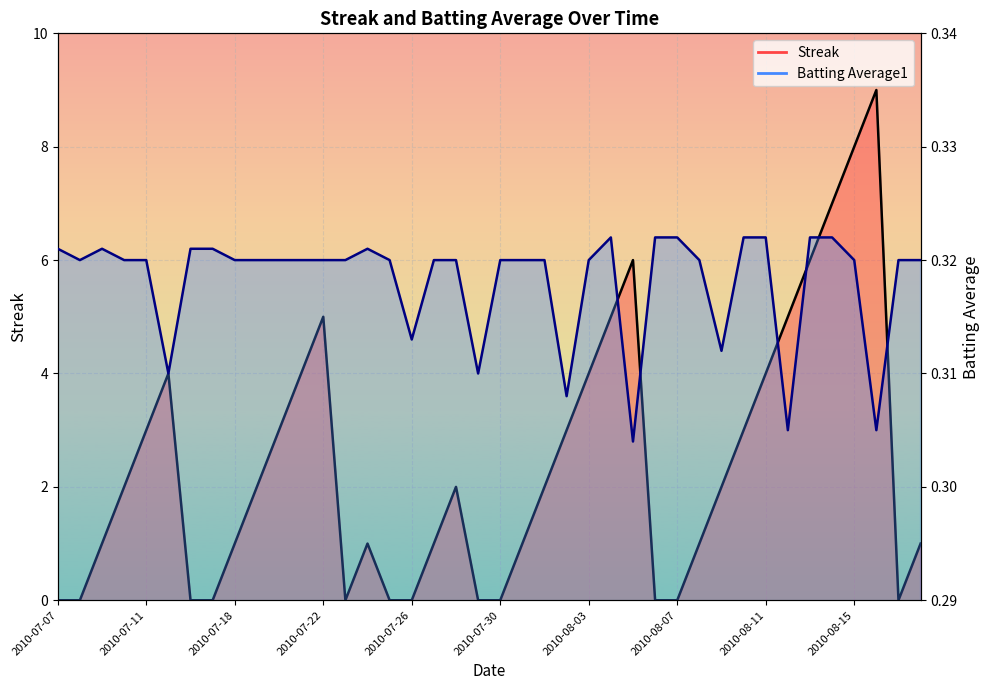

At which label does Streak first exceed 2?

2010-07-11